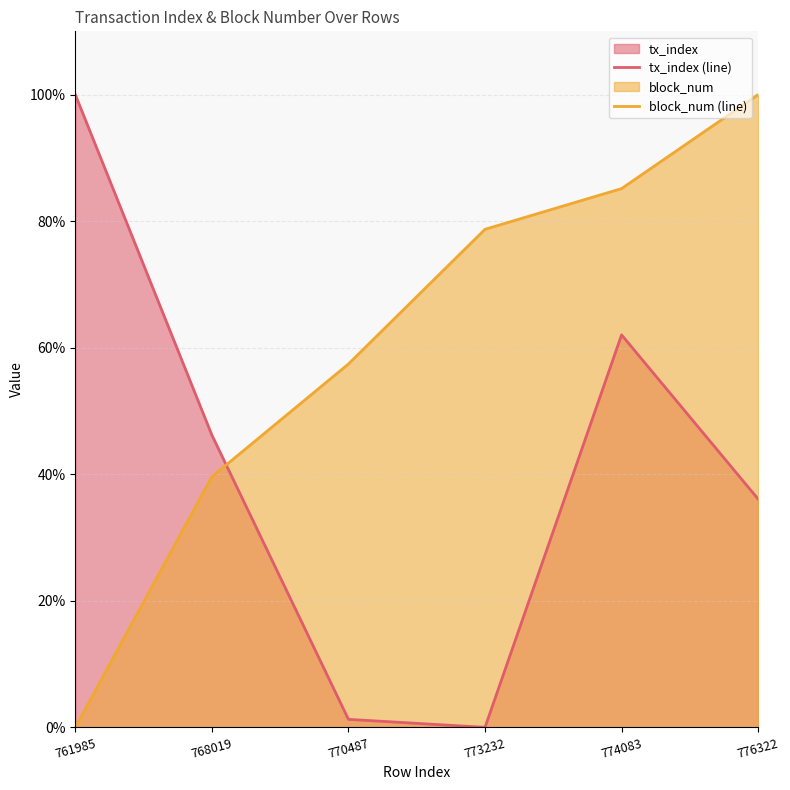

The tx_index (line) series shows 100.0 at 761985. True or false?

True